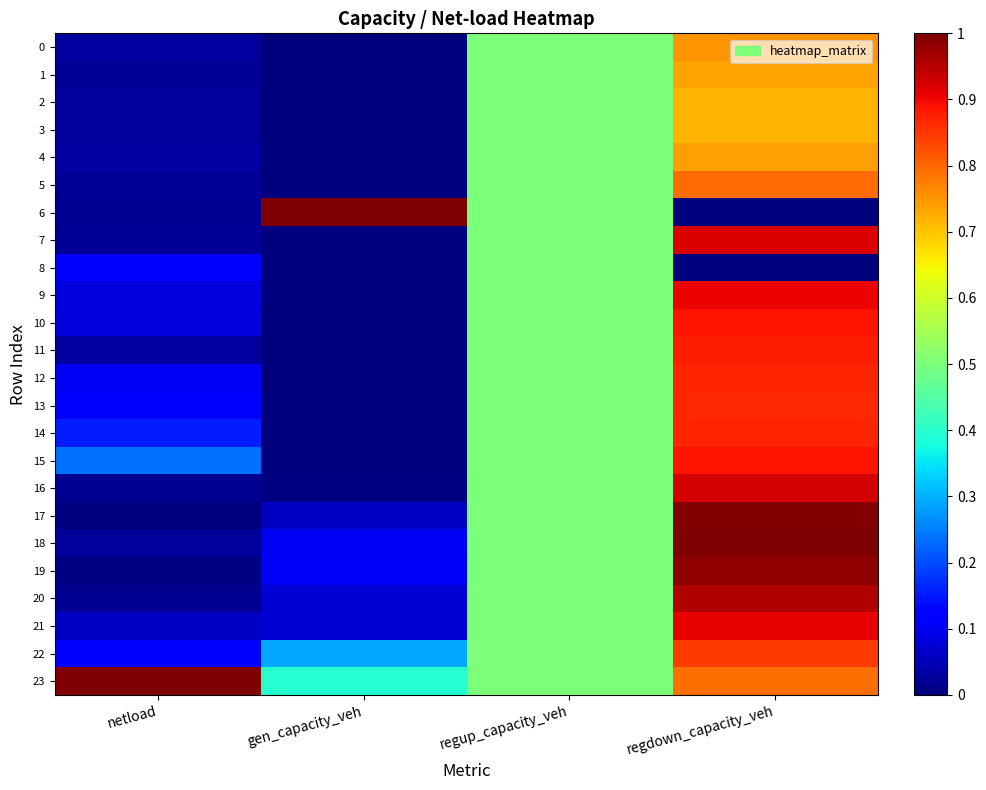

Reading left to right, transcribe all the data shown in this chart.

0: netload=0.0	gen_capacity_veh=0.0	regup_capacity_veh=0.5	regdown_capacity_veh=0.8
1: netload=0.0	gen_capacity_veh=0.0	regup_capacity_veh=0.5	regdown_capacity_veh=0.7
2: netload=0.0	gen_capacity_veh=0.0	regup_capacity_veh=0.5	regdown_capacity_veh=0.7
3: netload=0.0	gen_capacity_veh=0.0	regup_capacity_veh=0.5	regdown_capacity_veh=0.7
4: netload=0.0	gen_capacity_veh=0.0	regup_capacity_veh=0.5	regdown_capacity_veh=0.7
5: netload=0.0	gen_capacity_veh=0.0	regup_capacity_veh=0.5	regdown_capacity_veh=0.8
6: netload=0.0	gen_capacity_veh=1.0	regup_capacity_veh=0.5	regdown_capacity_veh=0.0
7: netload=0.0	gen_capacity_veh=0.0	regup_capacity_veh=0.5	regdown_capacity_veh=0.9
8: netload=0.1	gen_capacity_veh=0.0	regup_capacity_veh=0.5	regdown_capacity_veh=0.0
9: netload=0.1	gen_capacity_veh=0.0	regup_capacity_veh=0.5	regdown_capacity_veh=0.9
10: netload=0.1	gen_capacity_veh=0.0	regup_capacity_veh=0.5	regdown_capacity_veh=0.9
11: netload=0.0	gen_capacity_veh=0.0	regup_capacity_veh=0.5	regdown_capacity_veh=0.9
12: netload=0.1	gen_capacity_veh=0.0	regup_capacity_veh=0.5	regdown_capacity_veh=0.9
13: netload=0.1	gen_capacity_veh=0.0	regup_capacity_veh=0.5	regdown_capacity_veh=0.9
14: netload=0.2	gen_capacity_veh=0.0	regup_capacity_veh=0.5	regdown_capacity_veh=0.9
15: netload=0.2	gen_capacity_veh=0.0	regup_capacity_veh=0.5	regdown_capacity_veh=0.9
16: netload=0.0	gen_capacity_veh=0.0	regup_capacity_veh=0.5	regdown_capacity_veh=0.9
17: netload=0.0	gen_capacity_veh=0.1	regup_capacity_veh=0.5	regdown_capacity_veh=1.0
18: netload=0.0	gen_capacity_veh=0.1	regup_capacity_veh=0.5	regdown_capacity_veh=1.0
19: netload=0.0	gen_capacity_veh=0.1	regup_capacity_veh=0.5	regdown_capacity_veh=1.0
20: netload=0.0	gen_capacity_veh=0.1	regup_capacity_veh=0.5	regdown_capacity_veh=1.0
21: netload=0.1	gen_capacity_veh=0.1	regup_capacity_veh=0.5	regdown_capacity_veh=0.9
22: netload=0.1	gen_capacity_veh=0.3	regup_capacity_veh=0.5	regdown_capacity_veh=0.8
23: netload=1.0	gen_capacity_veh=0.4	regup_capacity_veh=0.5	regdown_capacity_veh=0.8